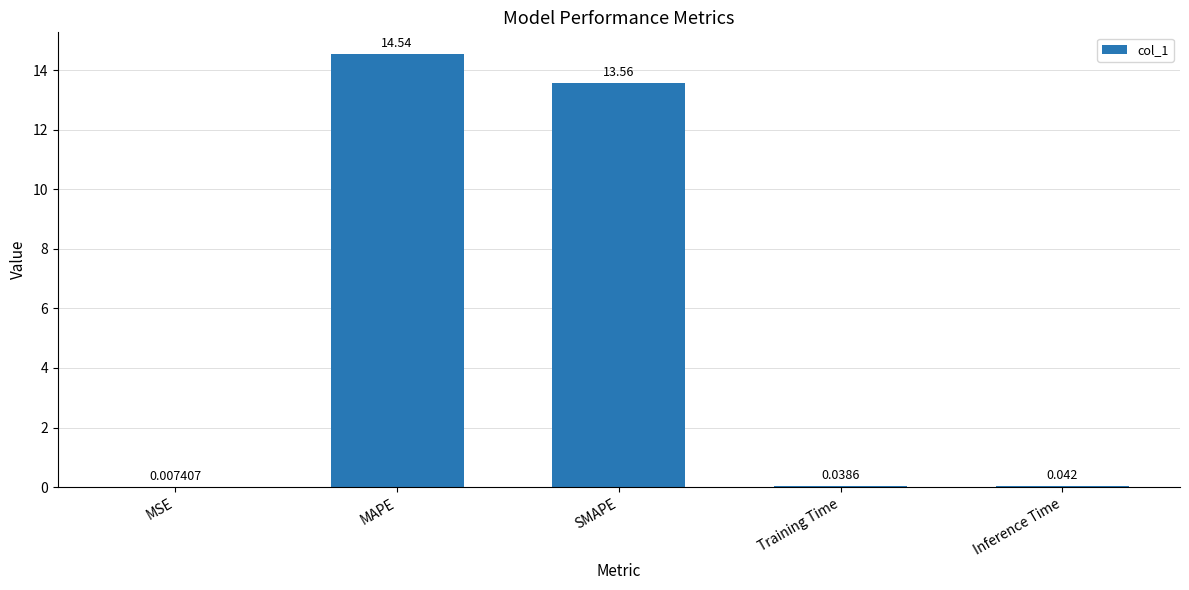

At which label is the value closest to 7?

SMAPE